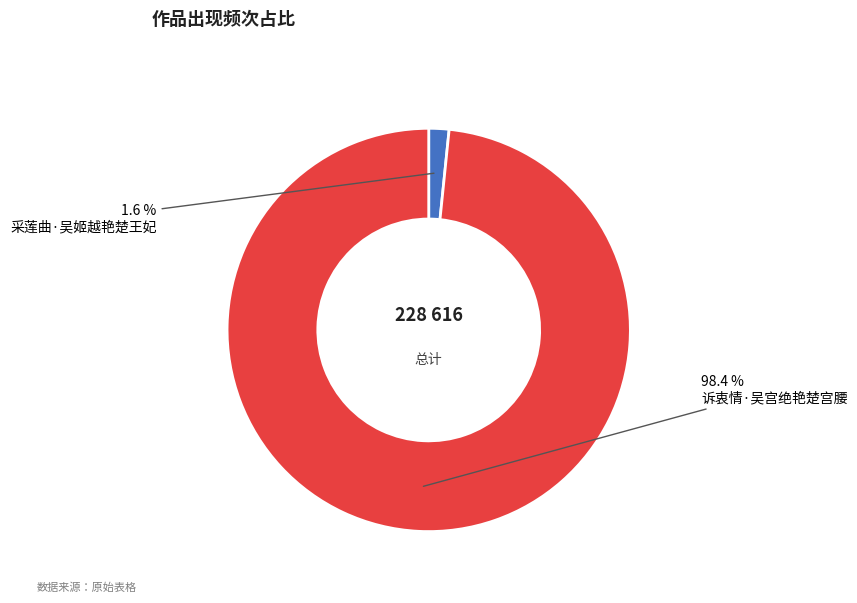

Is there any slice that represents more than half of the pie?

Yes